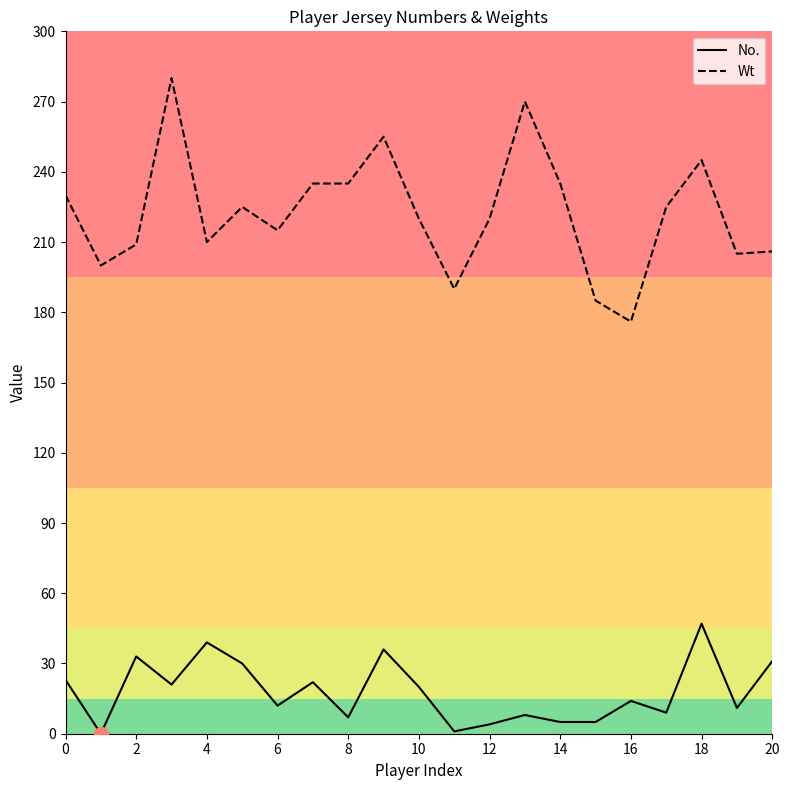

Which series has the largest total across all categories?

Wt